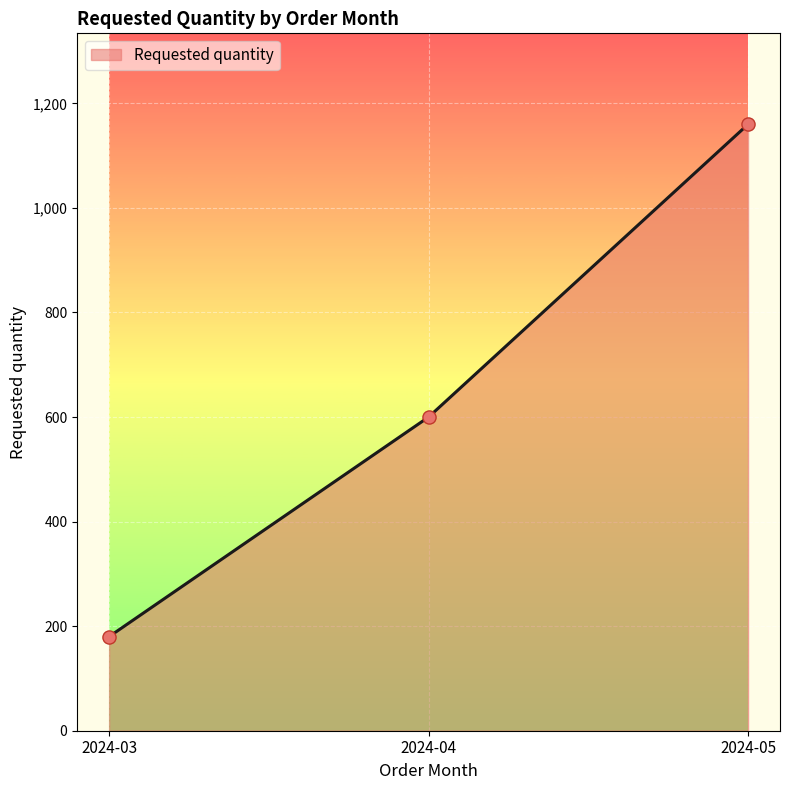

Which has a higher value, 2024-04 or 2024-03?

2024-04